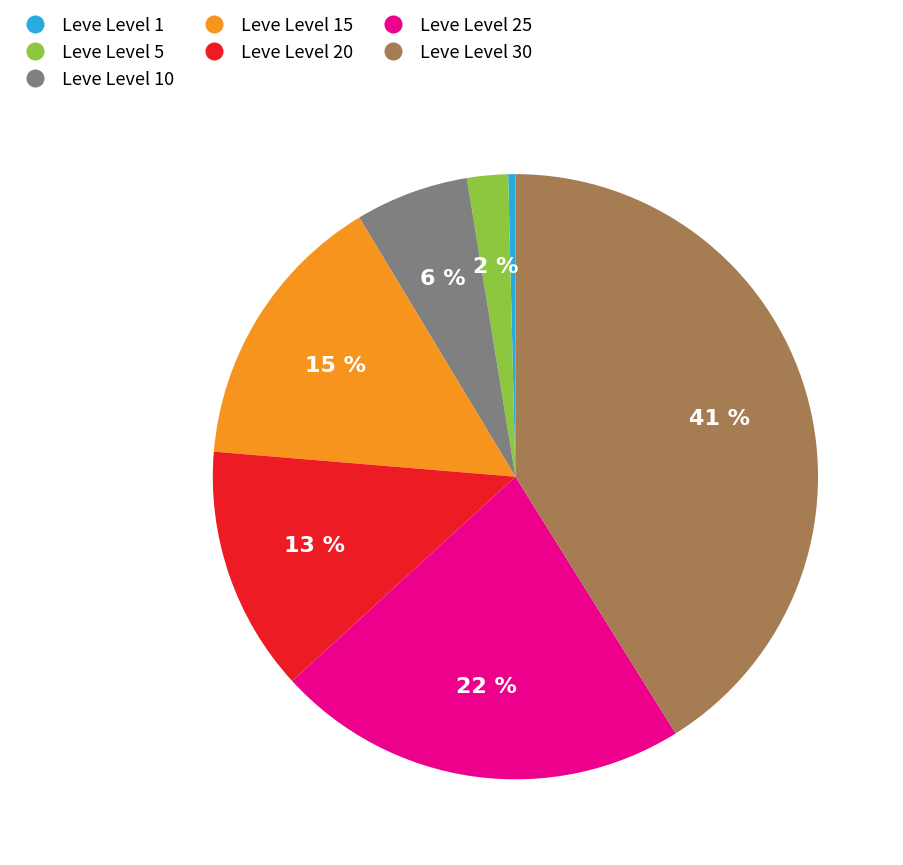

Do Leve Level 20 and Leve Level 15 together represent more than half of the pie?

No